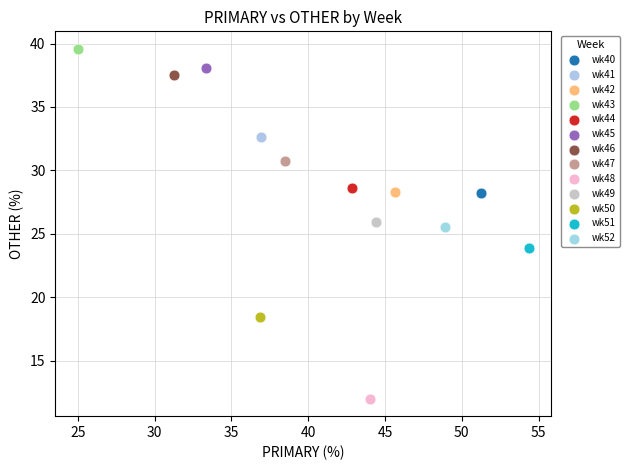

Which series contains the lowest Y value?

wk48